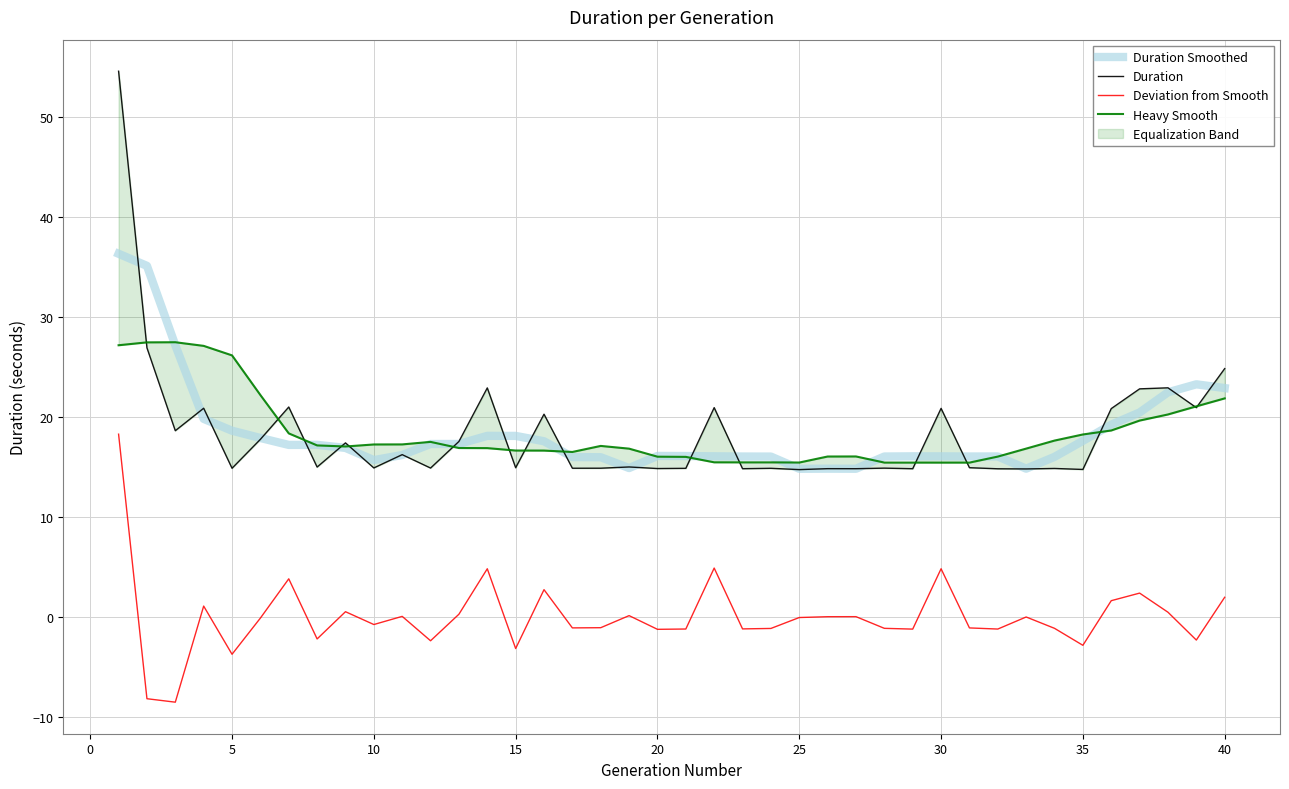

True or false: Duration Smoothed and Deviation from Smooth intersect in this chart.

False